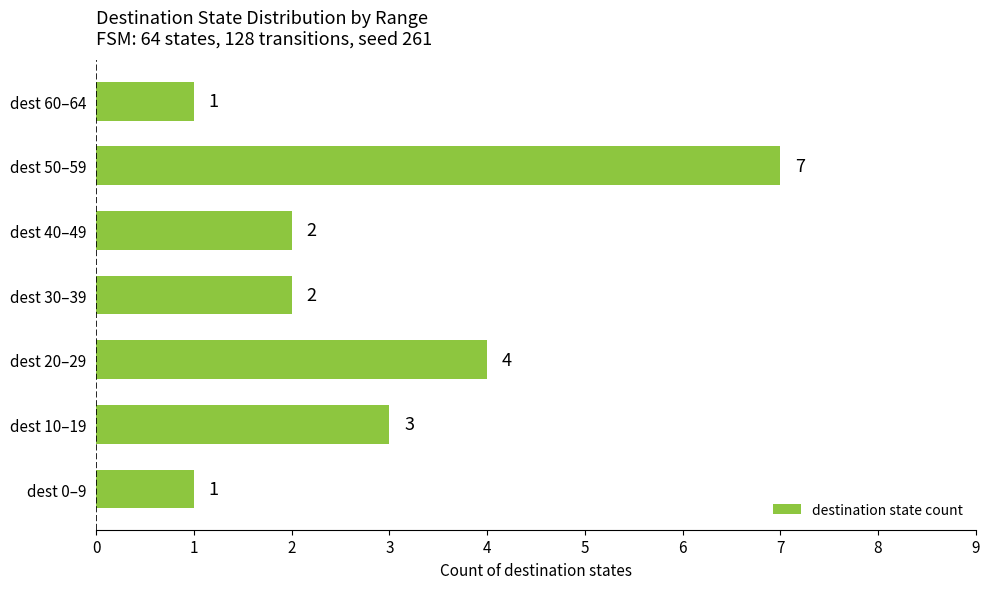

How many bars are there in total?

7